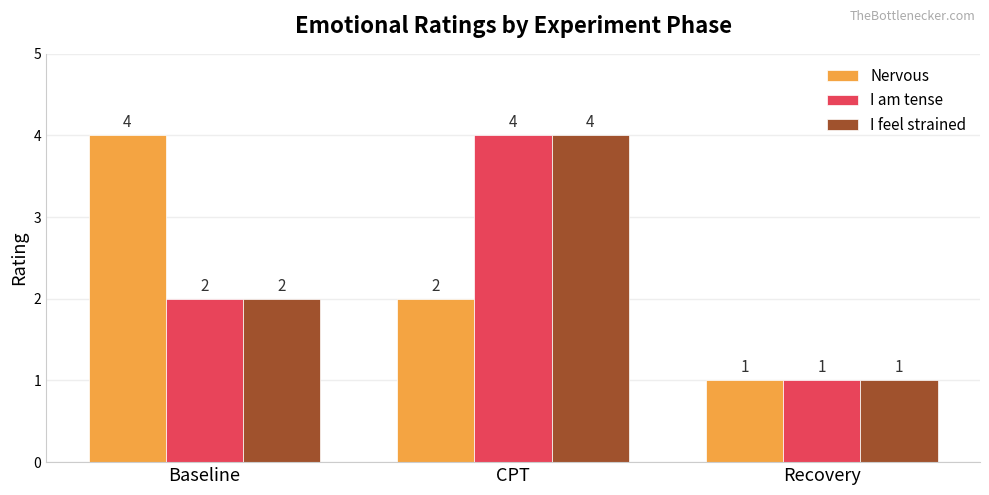

What is the label of the 2nd bar from the left?

CPT